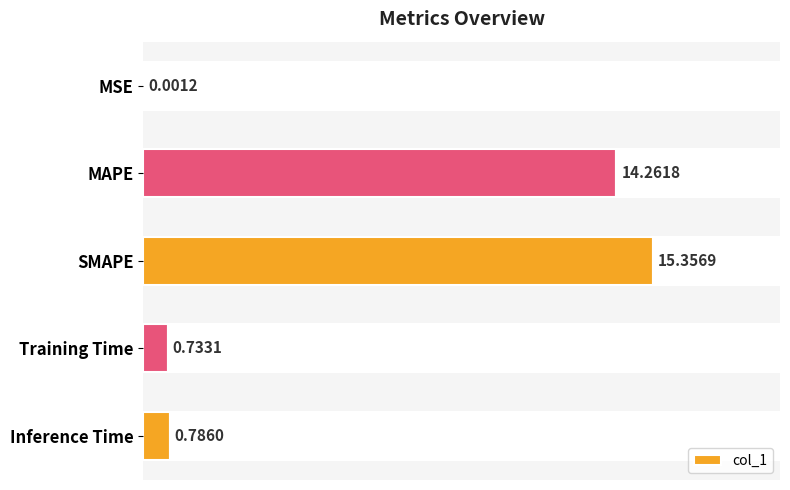

At which label does col_1 reach its peak?

SMAPE